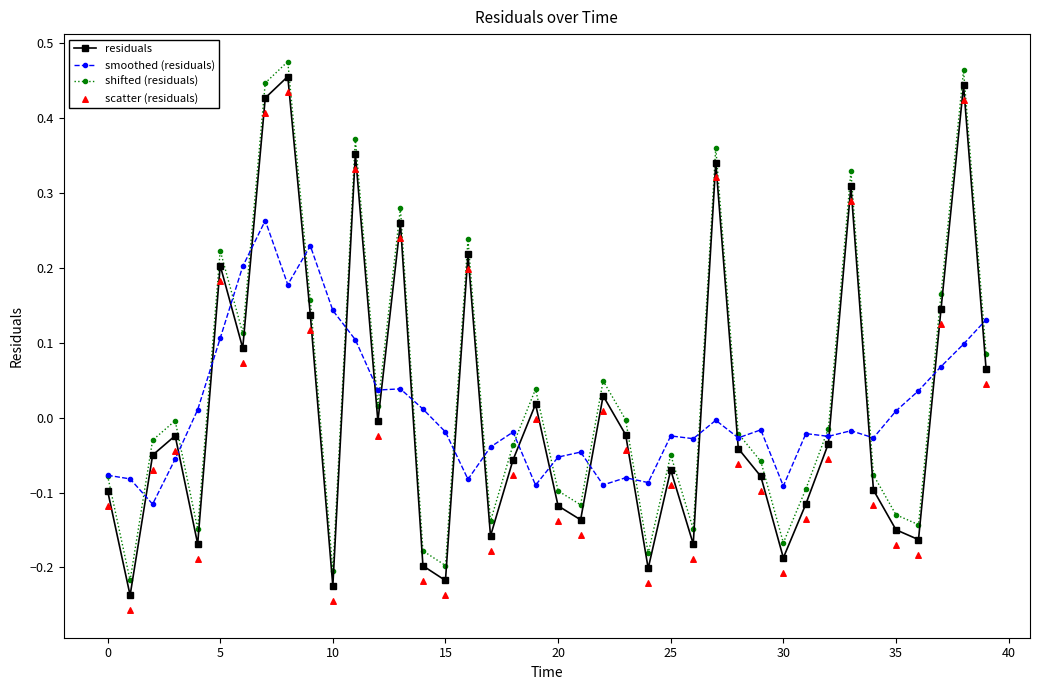

Which series reaches the minimum Y coordinate?

scatter (residuals)